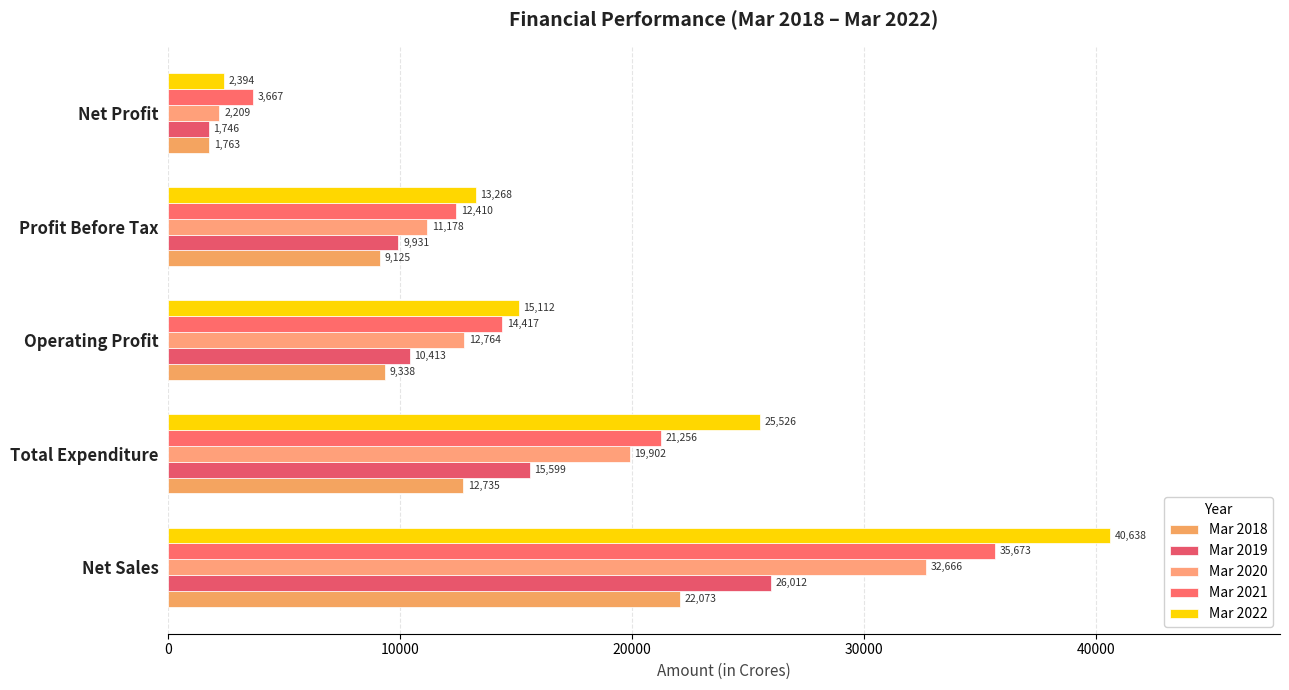

How many distinct data groups are displayed?

5